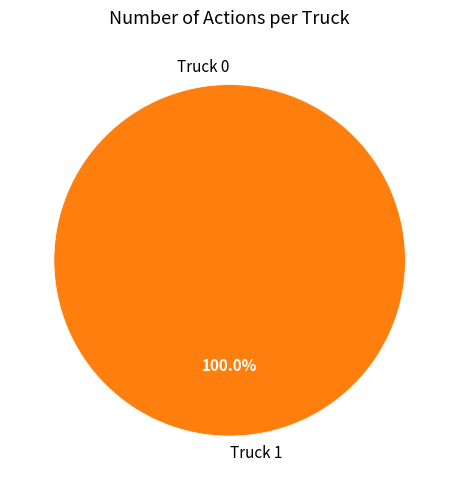

What percentage do Truck 0 and Truck 1 together represent?

100.0%